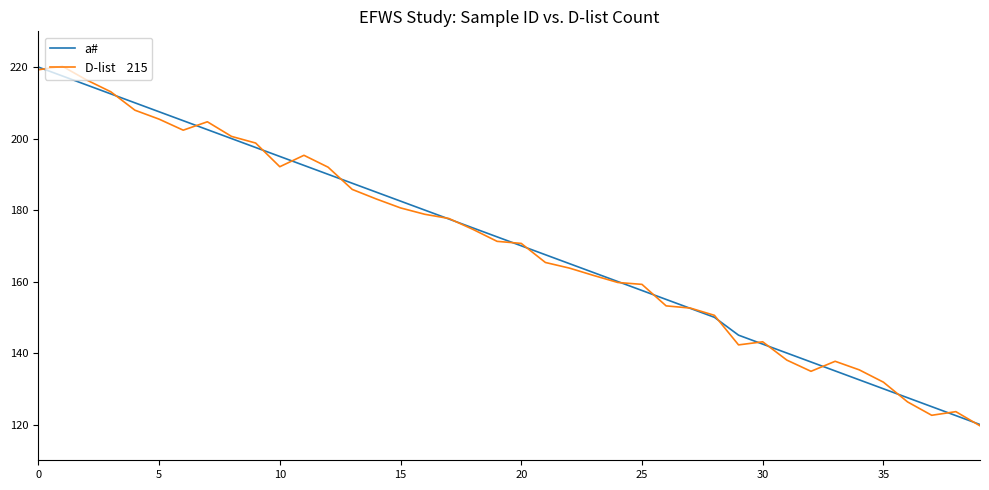

What is the smallest value displayed?

119.6